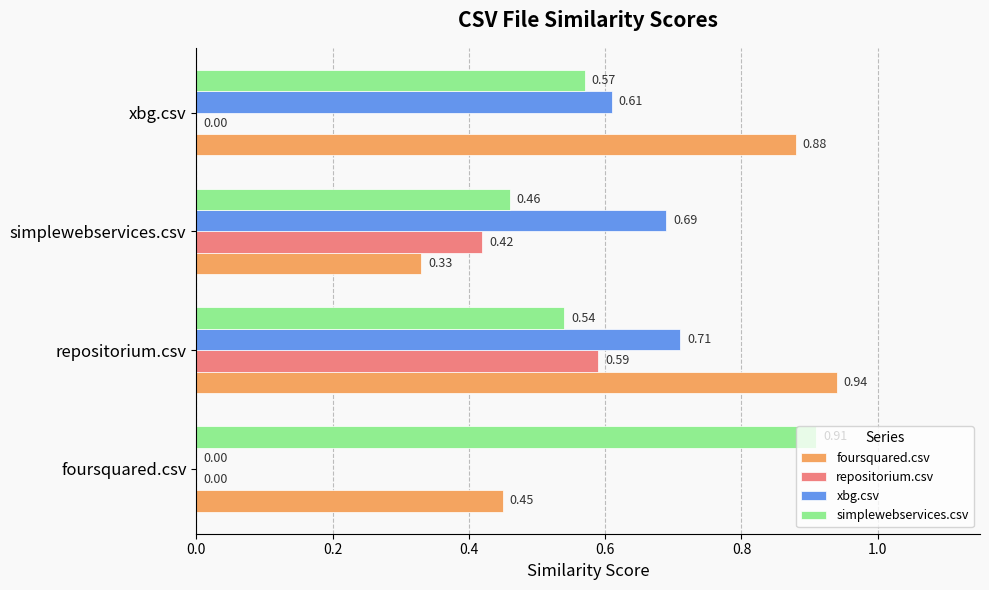

At which category is the sum across all series the highest?

repositorium.csv